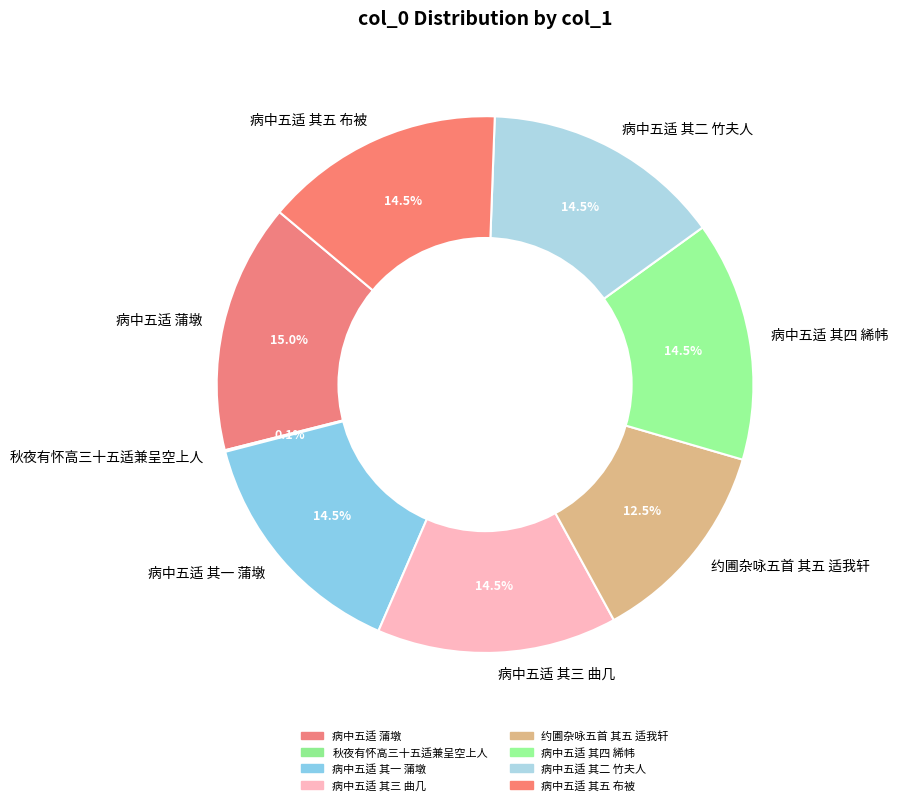

Which category has the biggest portion of the pie?

病中五适 蒲墩